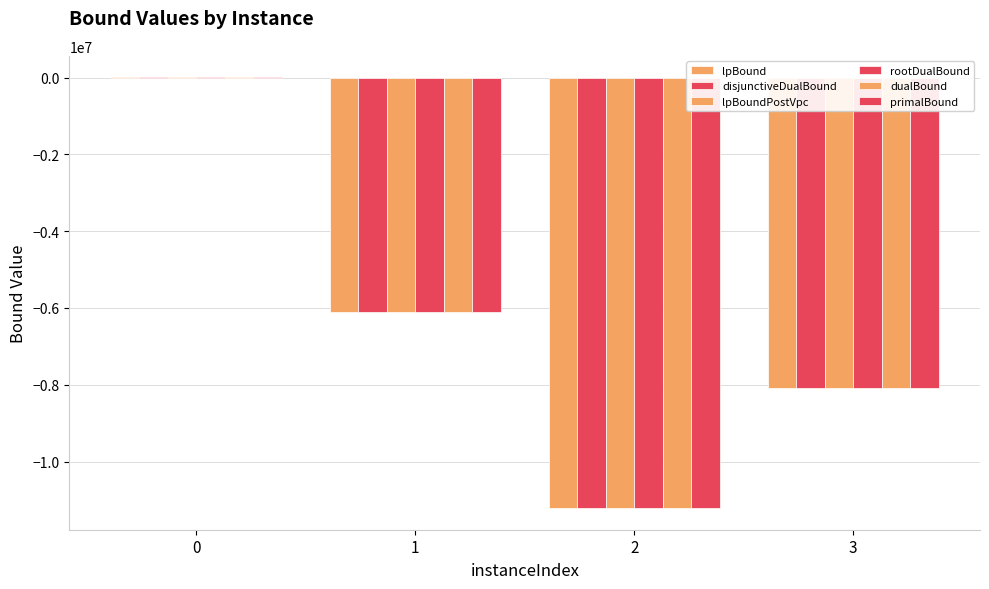

What is the greatest value displayed?

3311.2